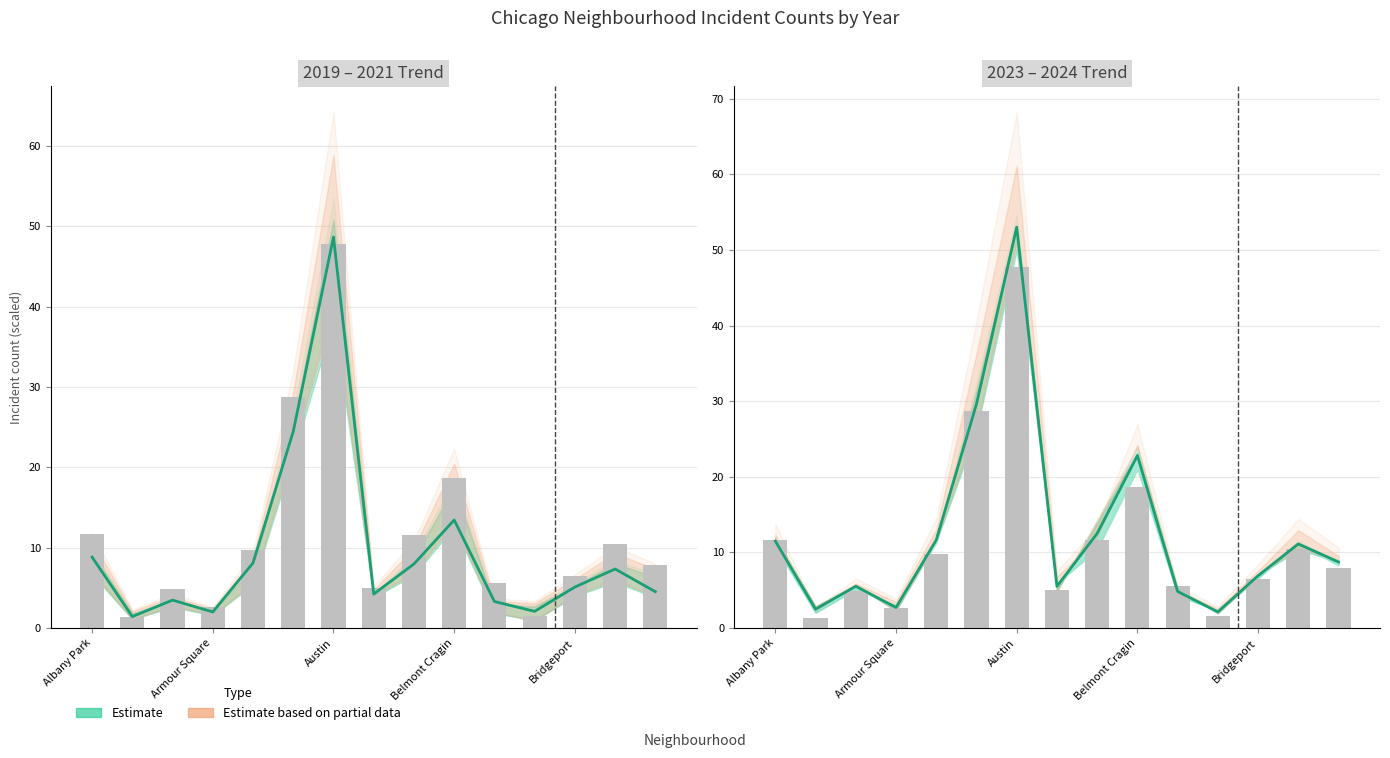

How many series are shown in this chart?

2